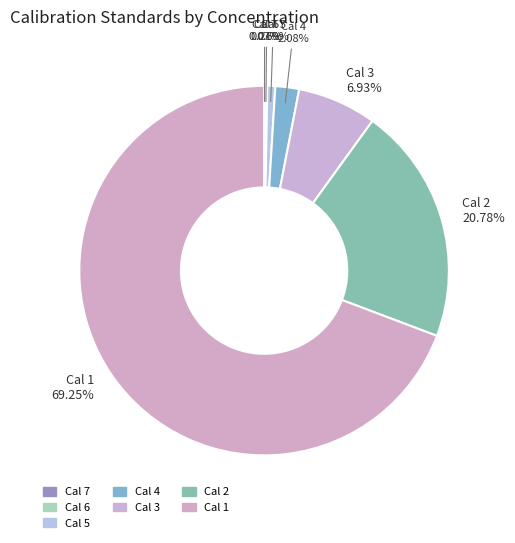

What is the largest slice in the pie chart?

Cal 1